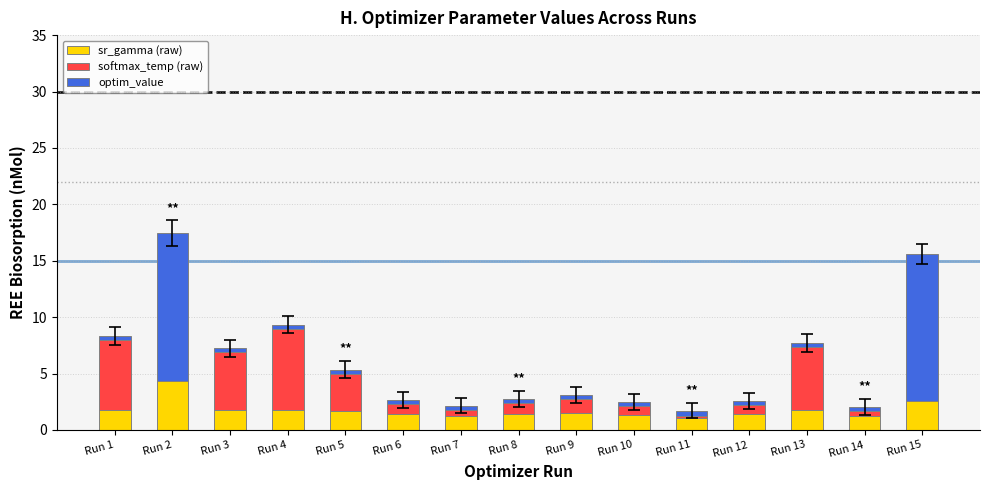

How many distinct data groups are displayed?

3